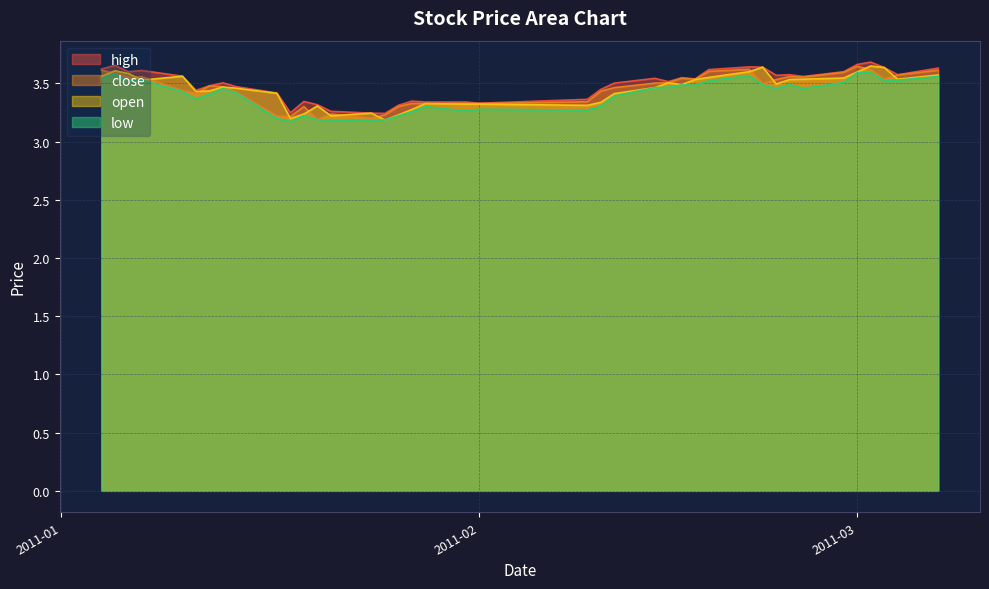

How many interior local peaks does the close series have?

9